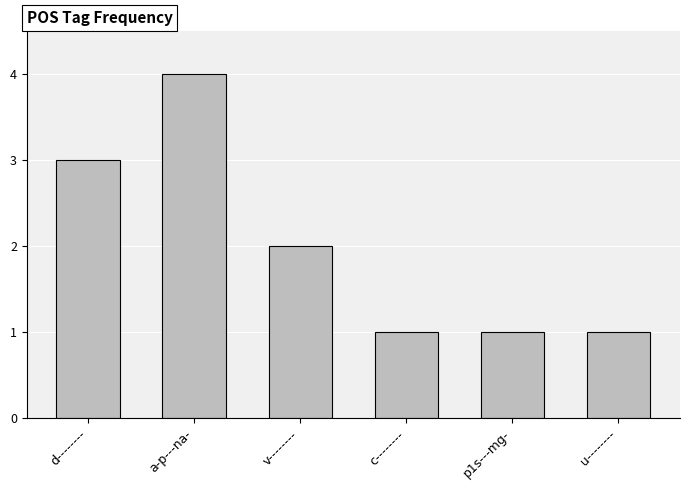

Reading right to left, transcribe all the data shown in this chart.

1	1	1	2	4	3